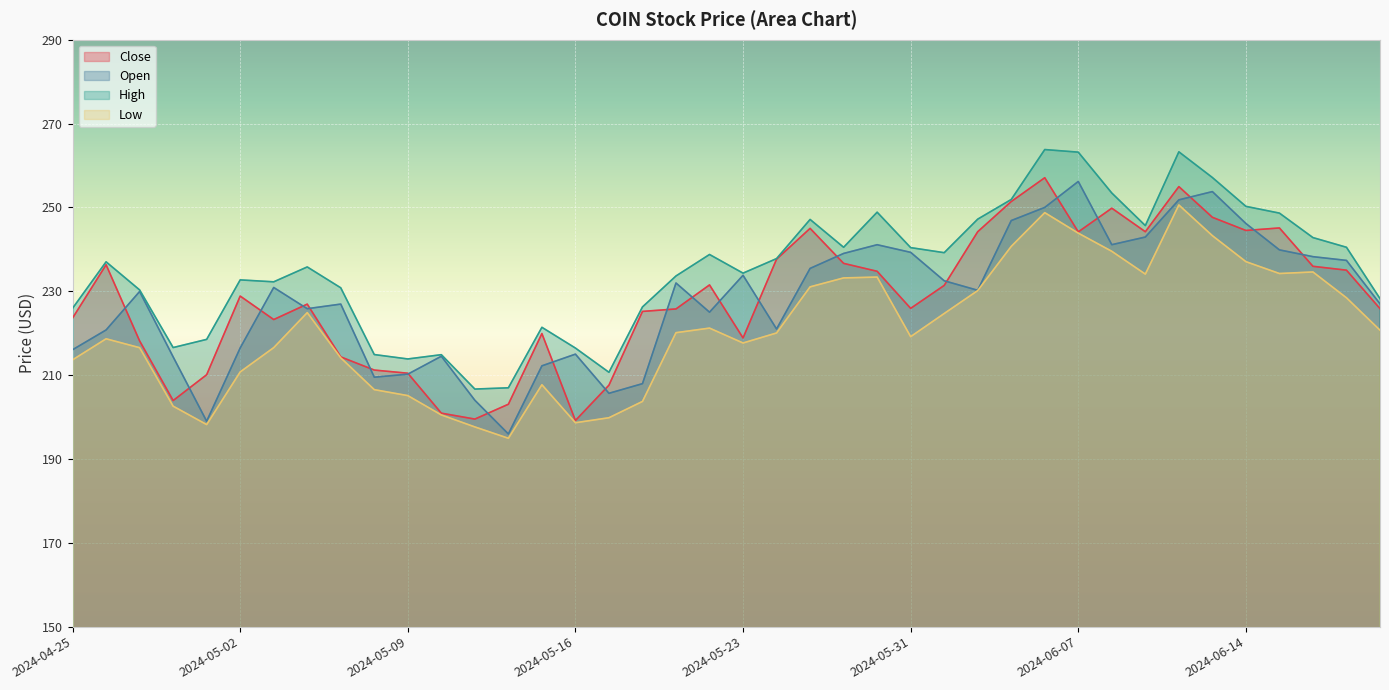

What is the approximate value of Open at 2024-05-29?

239.0